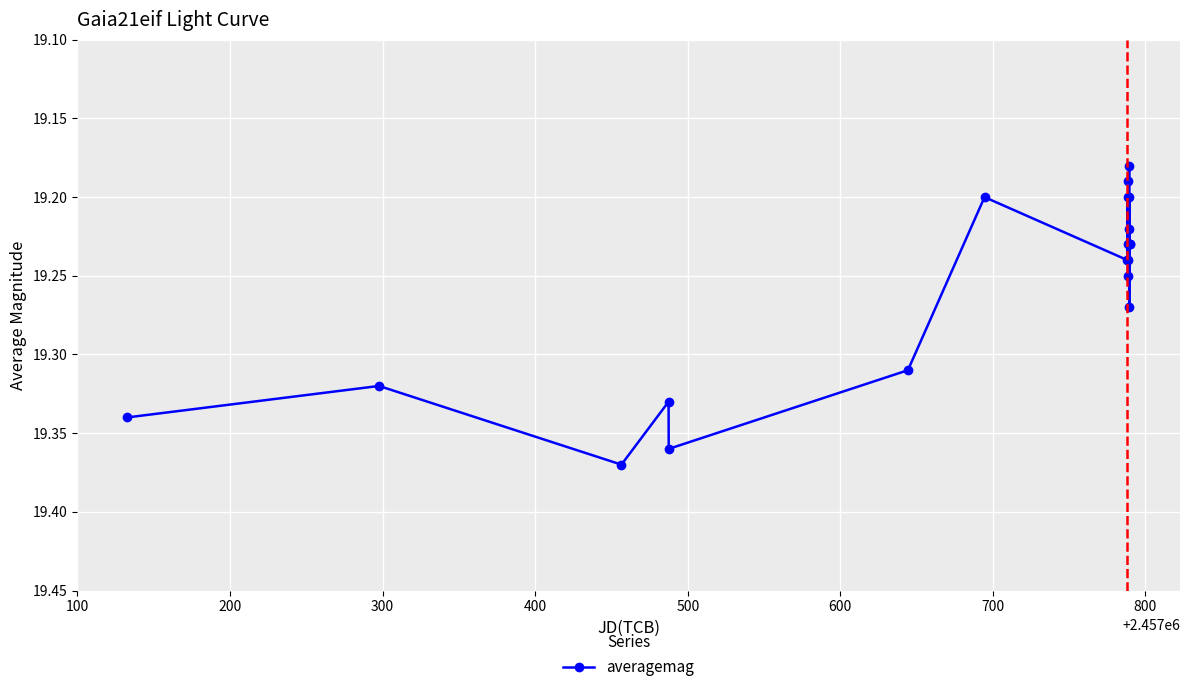

Count the values in the range 19 to 20.

20